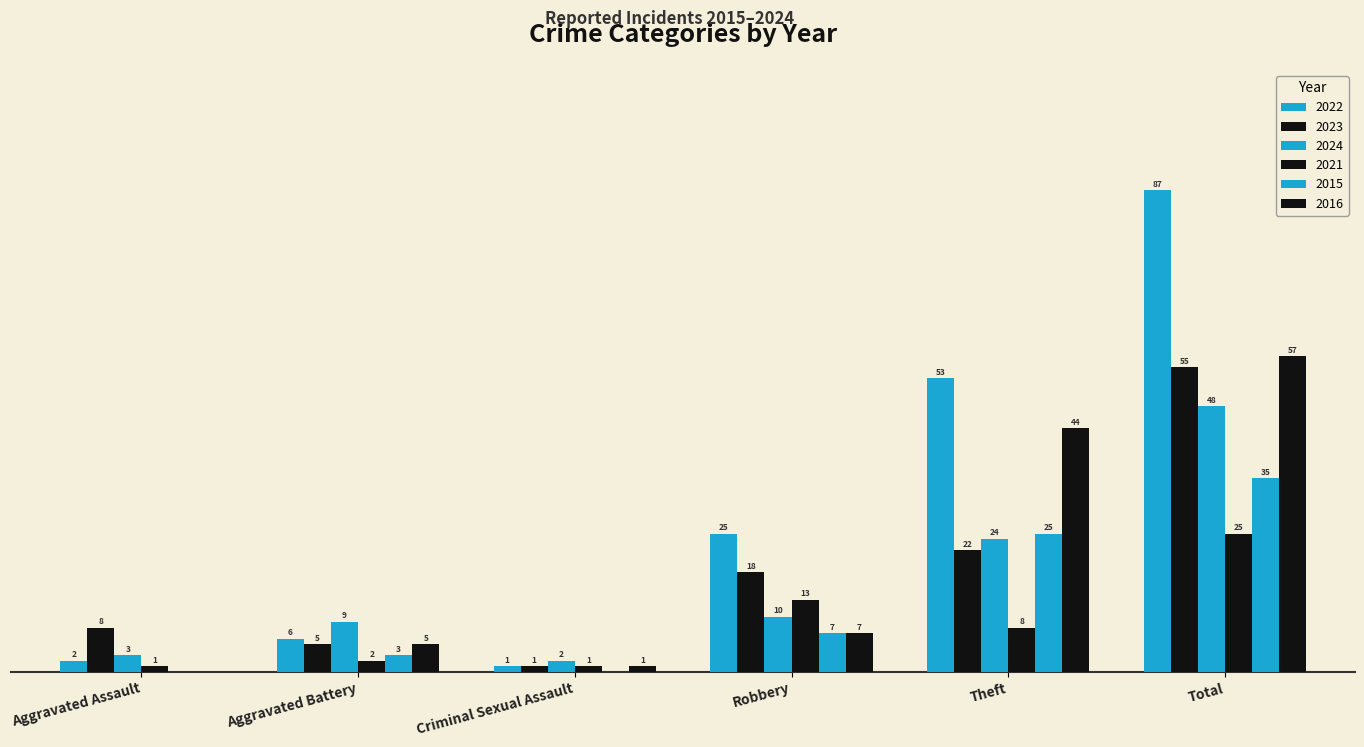

Read the 2022 value at Theft, to the nearest 5.

55